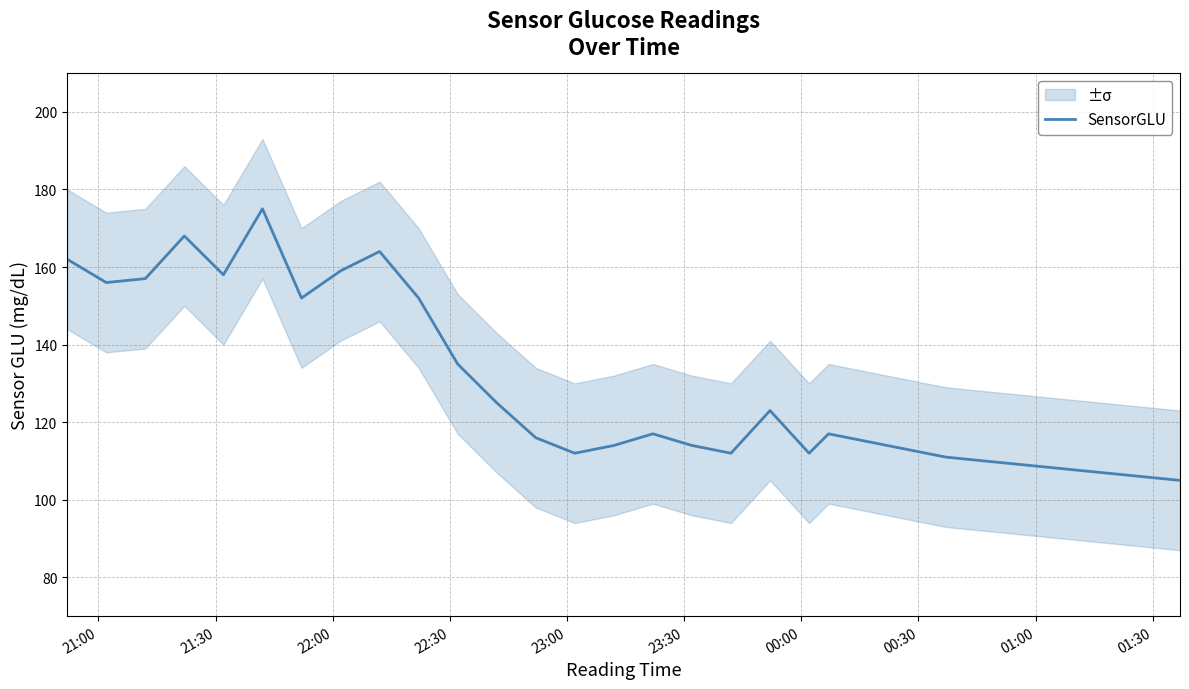

Count the number of categories in the chart.

30